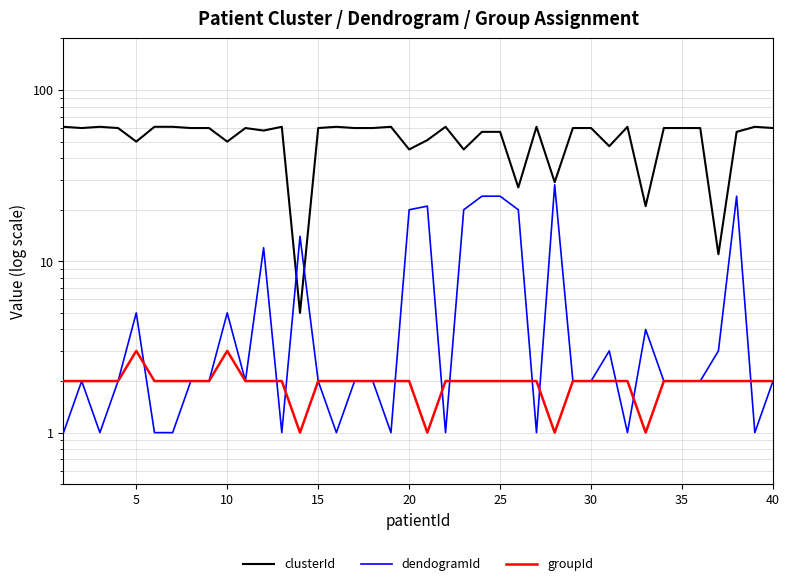

True or false: clusterId and dendogramId cross at least once.

True